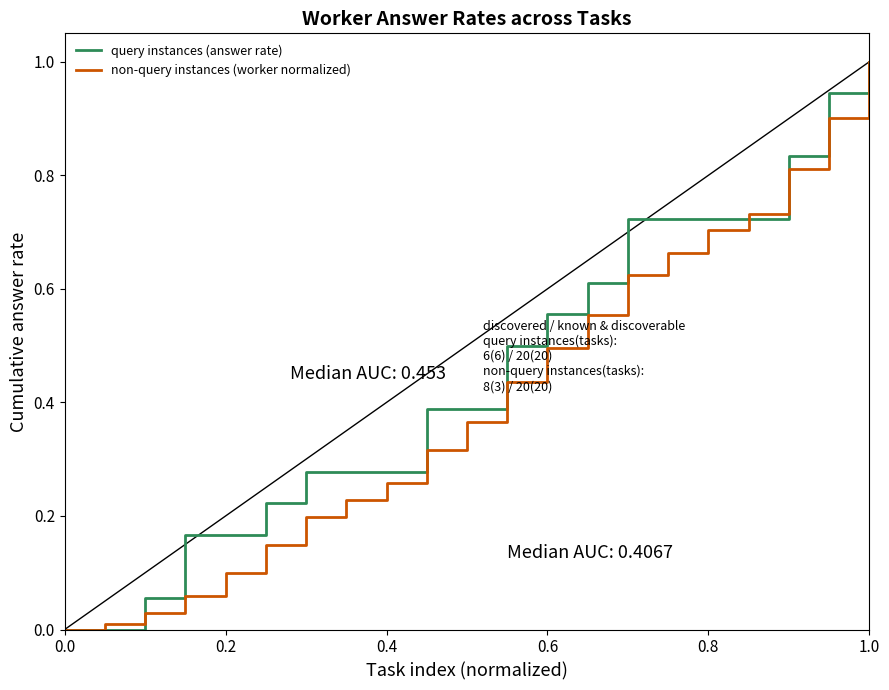

What is the label of the 3rd point from the right?

18